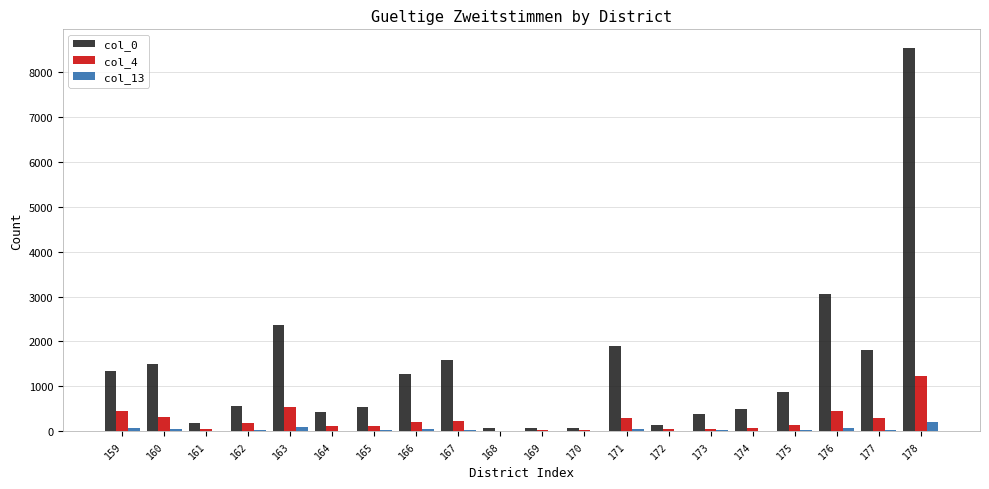

At which category is the sum across all series the highest?

178